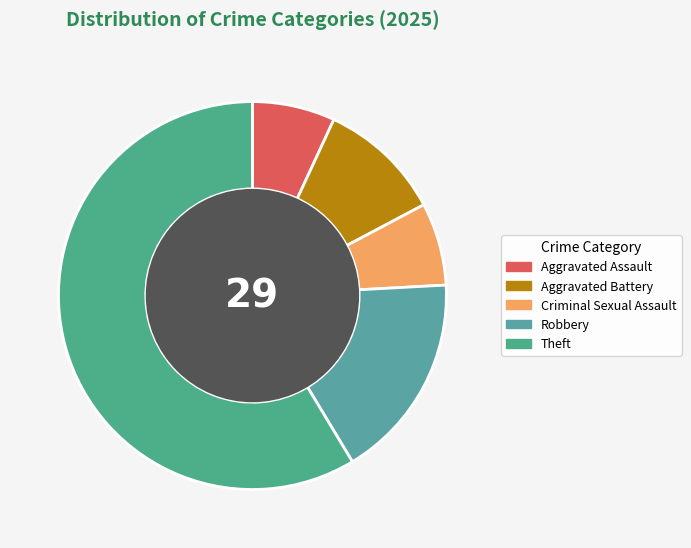

How many slices are in this pie chart?

5